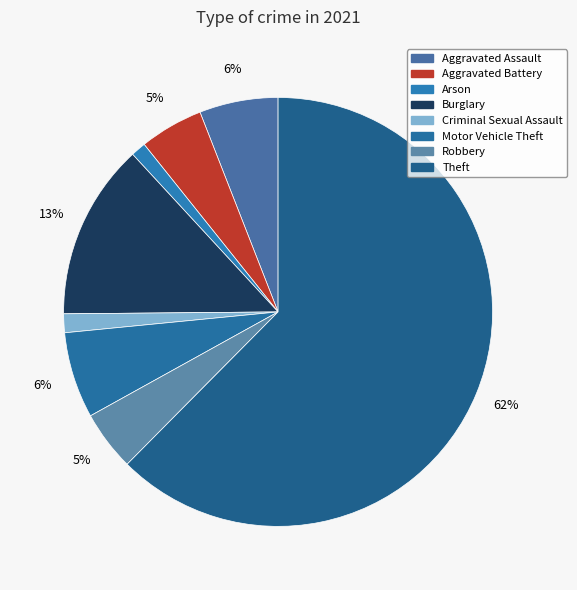

What percentage do Aggravated Battery and Theft together represent?

67.2%